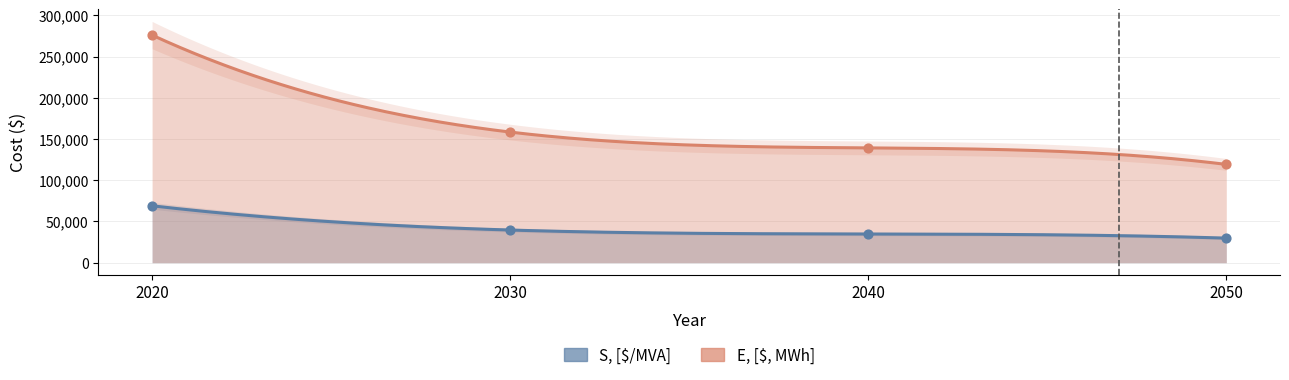

Which series has the largest Y range (max minus min)?

E, [$, MWh]